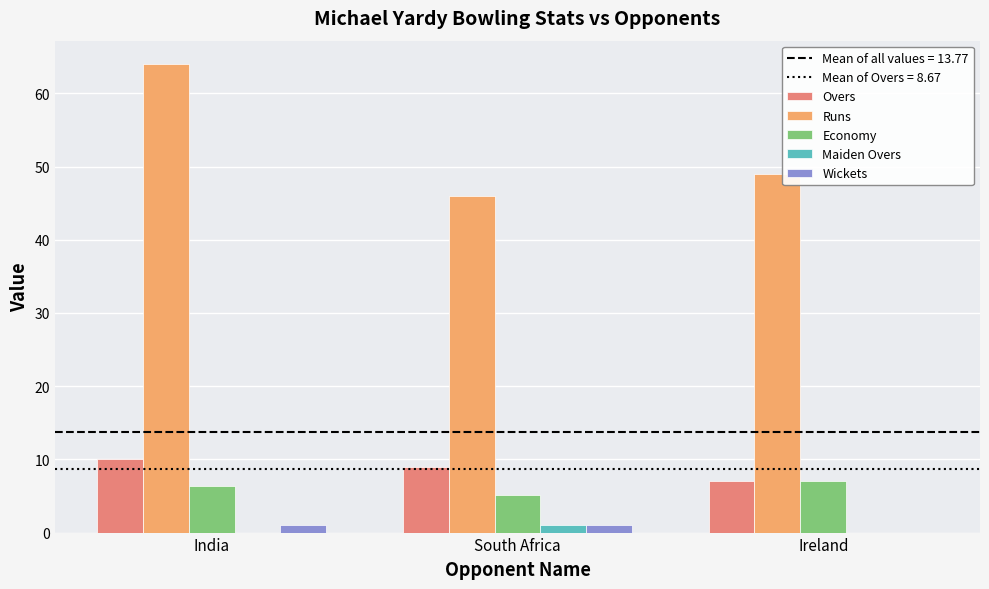

At which label is Runs closest to 55?

Ireland